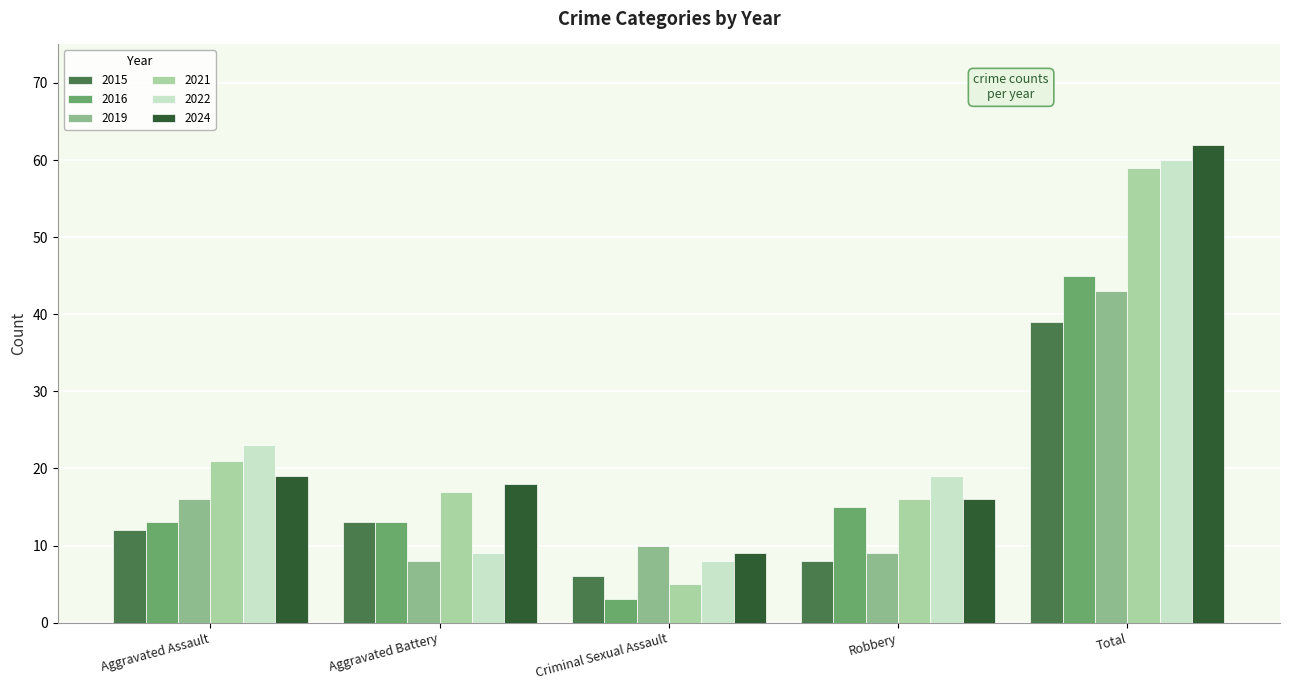

True or false: 2019 has a value of 10 at Criminal Sexual Assault.

True